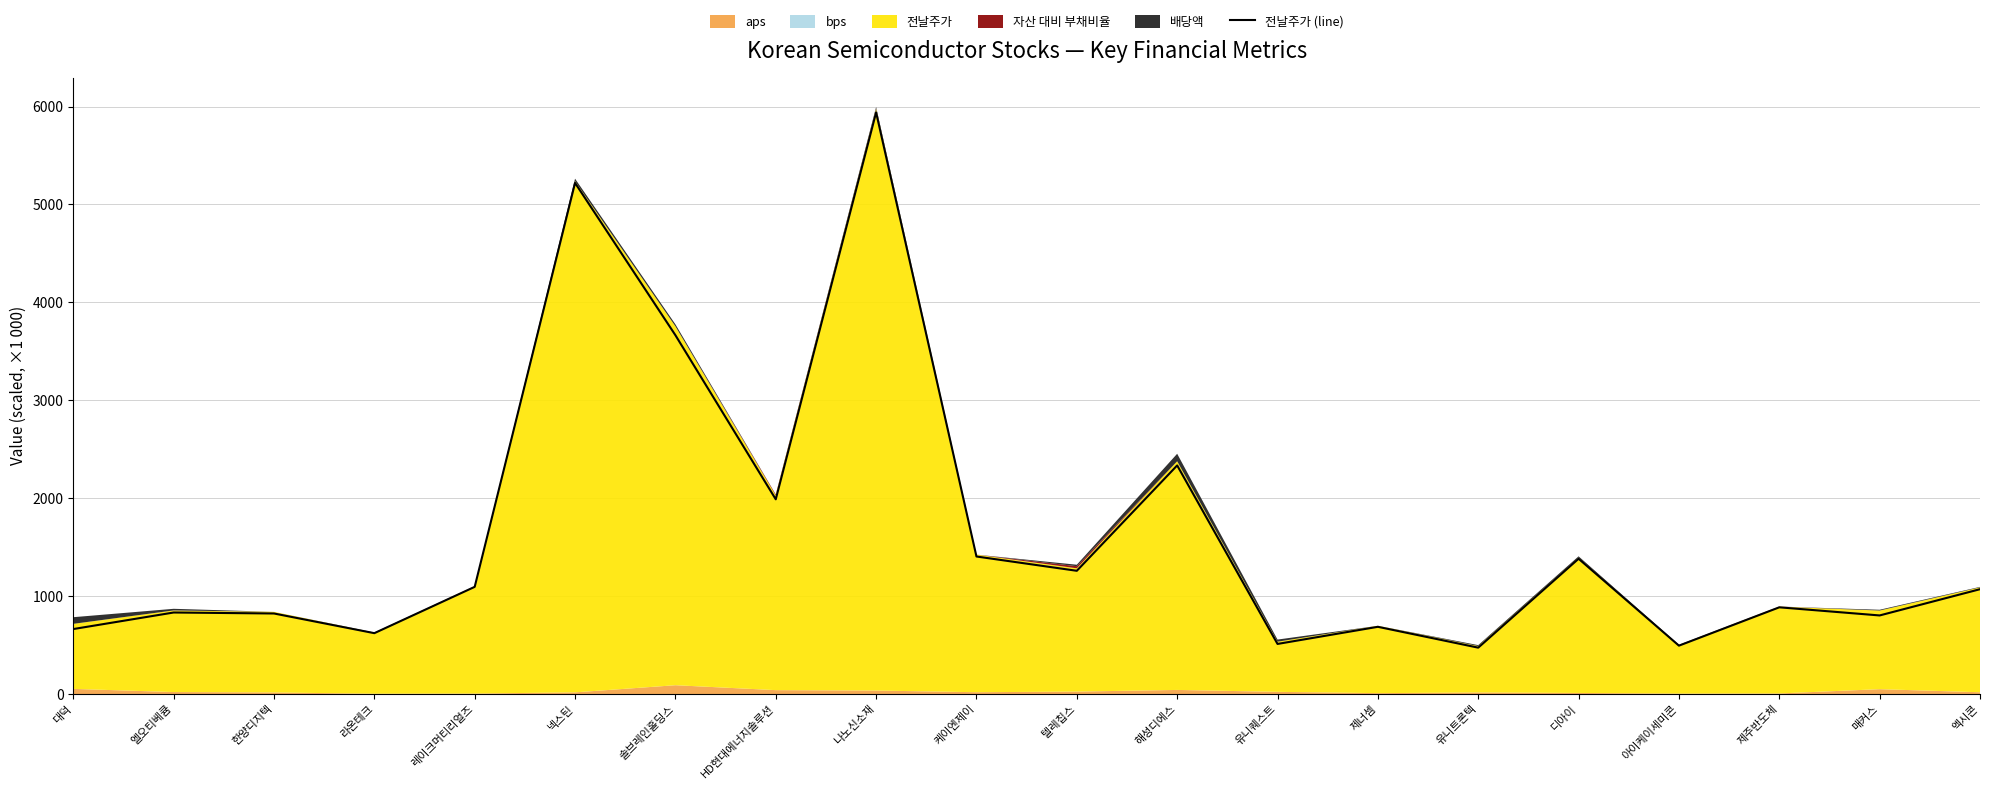

Where is the first local minimum?

라온테크